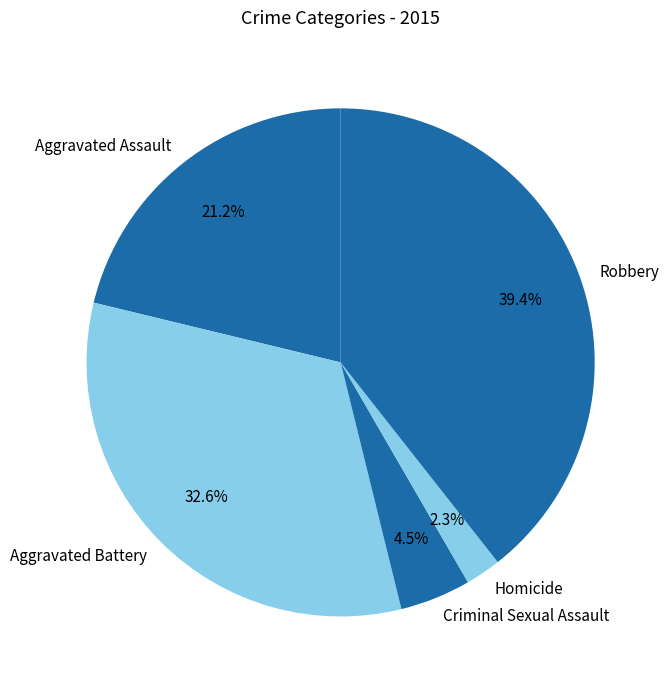

Count the number of slices in the pie.

5